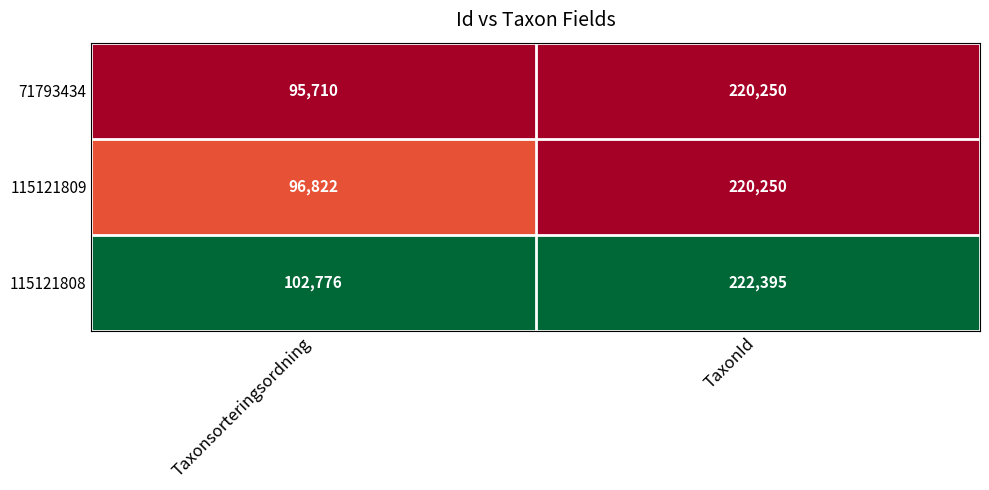

At which category is the sum across all series the highest?

TaxonId